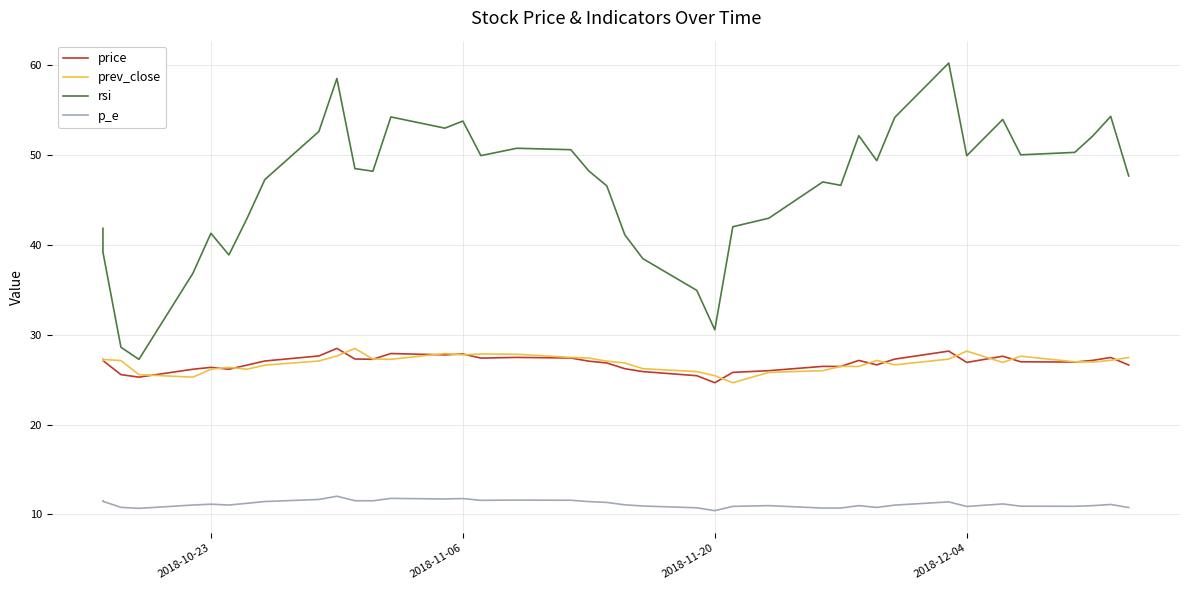

Does the chart have visible grid lines?

Yes